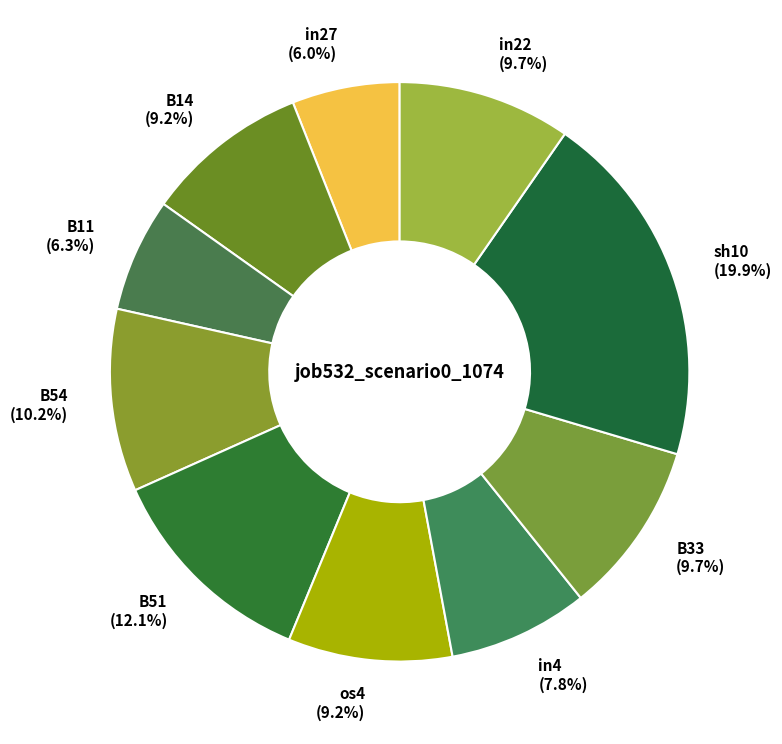

Which has a higher value, B33 or in4?

B33